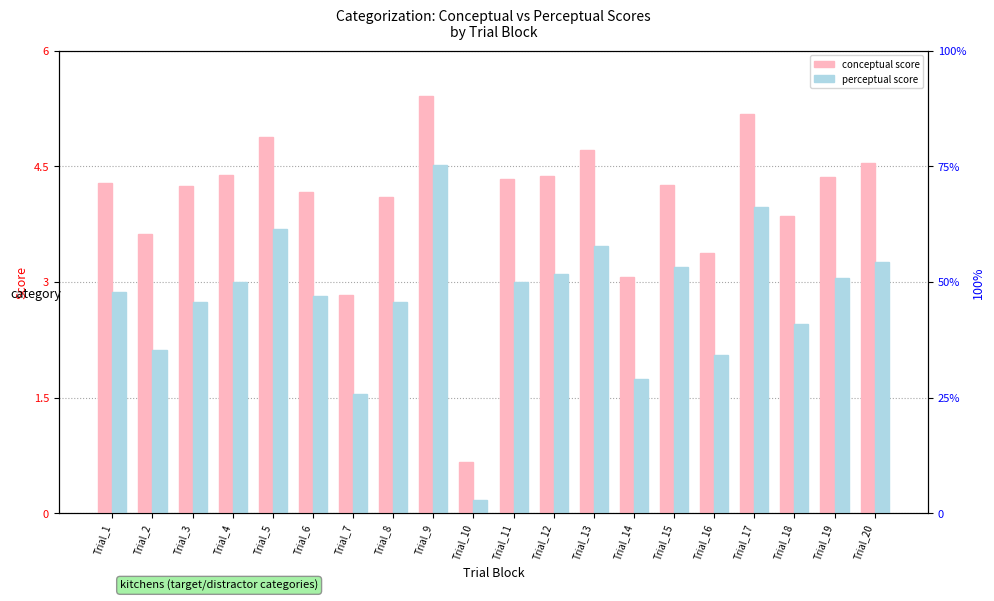

List the series in order of their peak value, lowest first.

perceptual, conceptual